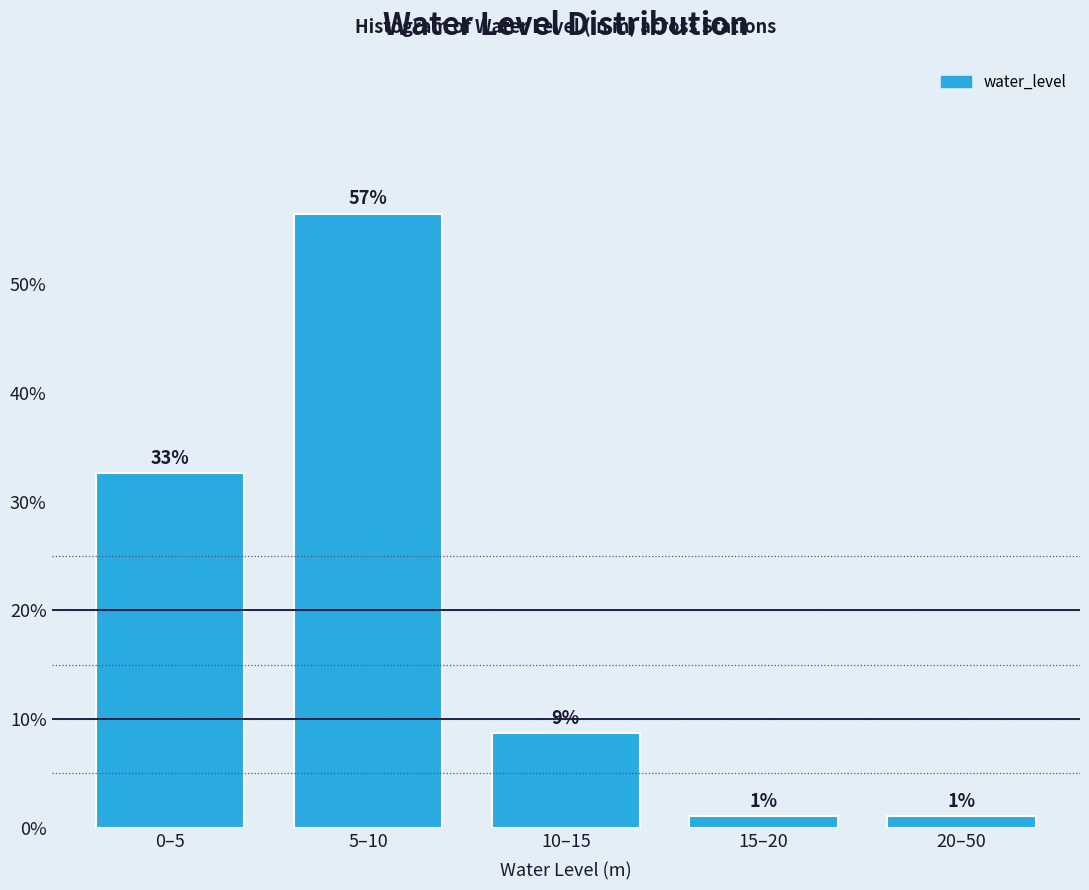

How many bars are there in total?

5